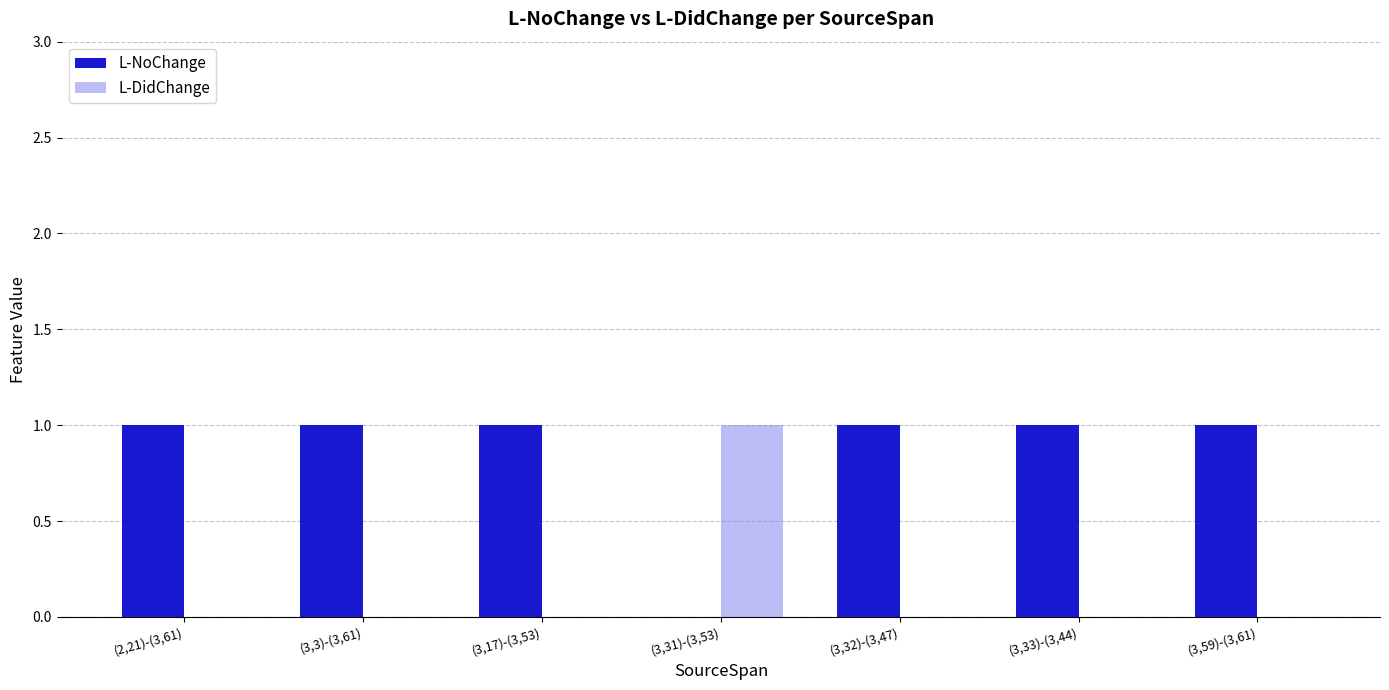

Reading left to right, transcribe all the data shown in this chart.

L-NoChange: 1	1	1	0	1	1	1
L-DidChange: 0	0	0	1	0	0	0